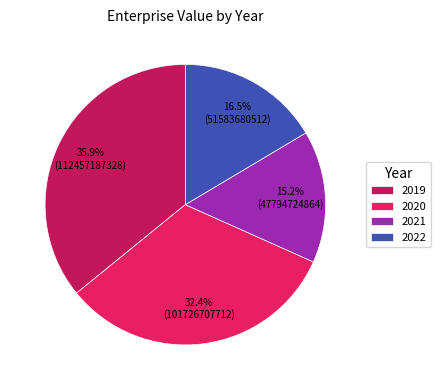

Rank the categories by value from highest to lowest.

2019, 2020, 2022, 2021